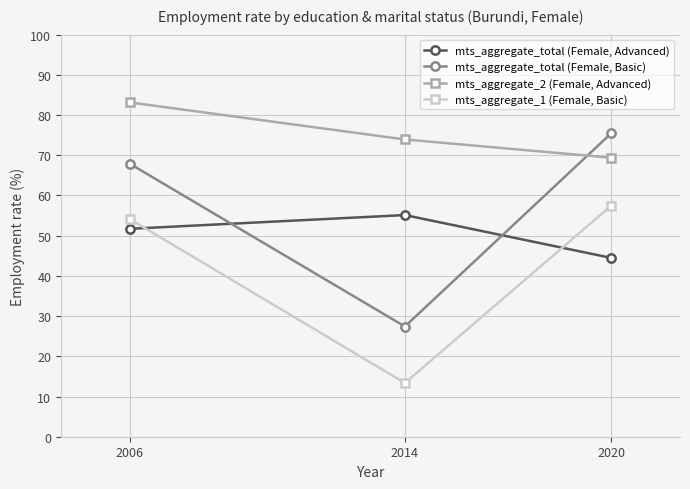

Which series has the largest range (max minus min)?

mts_aggregate_total (Female, Basic)